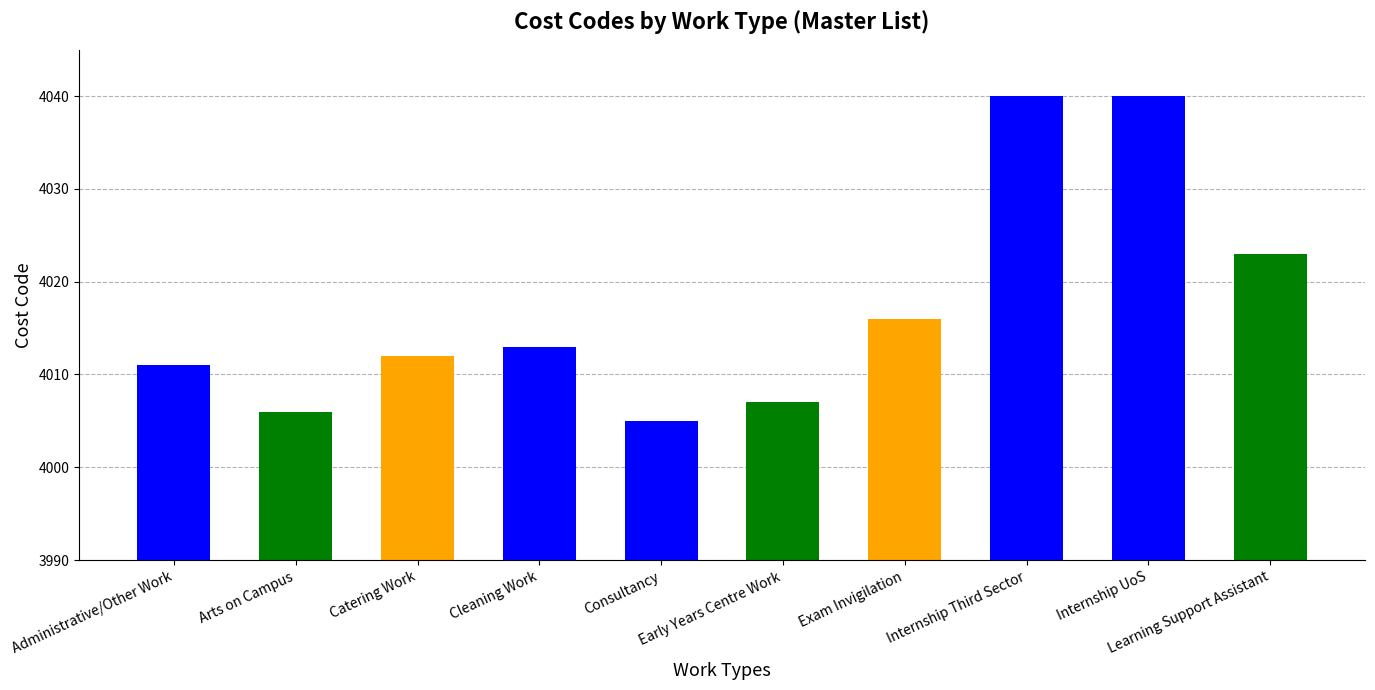

What is the label of the 4th bar from the right?

Exam Invigilation